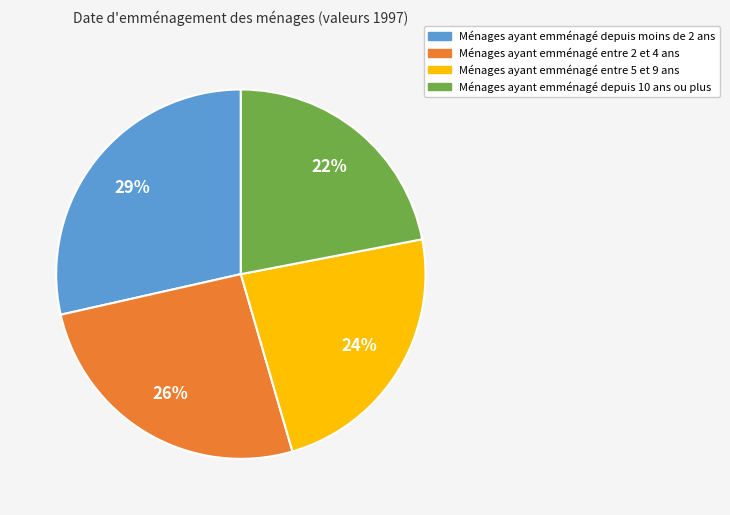

Is there a majority slice in this chart?

No